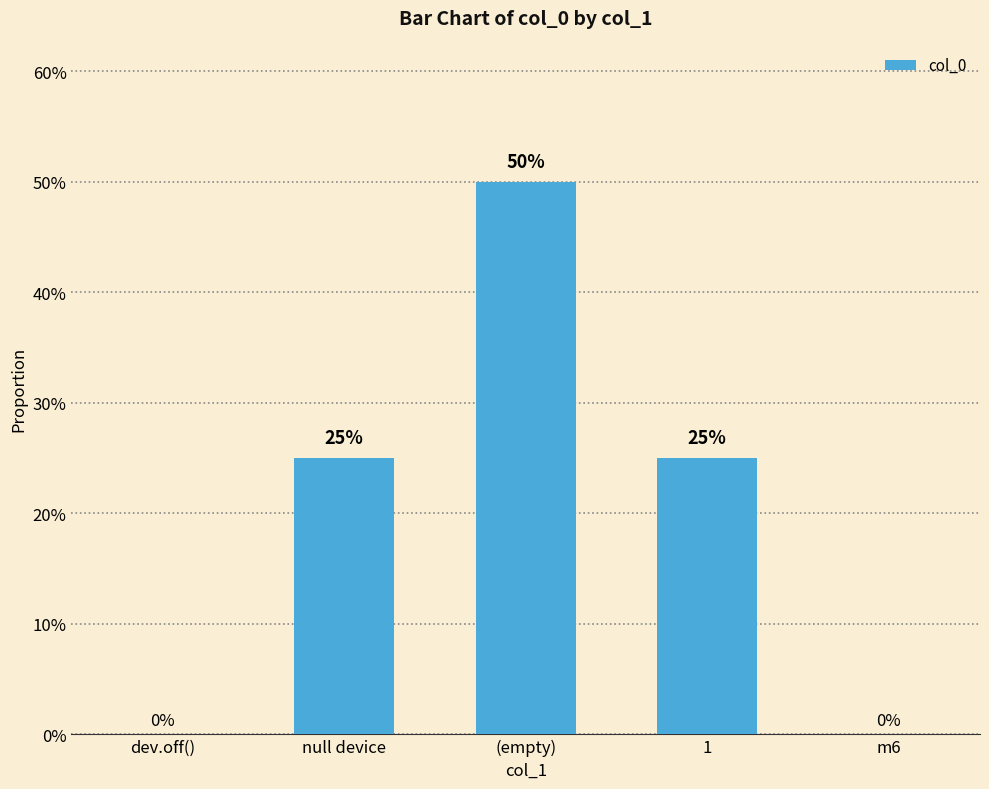

Which has a higher value, 1 or m6?

1